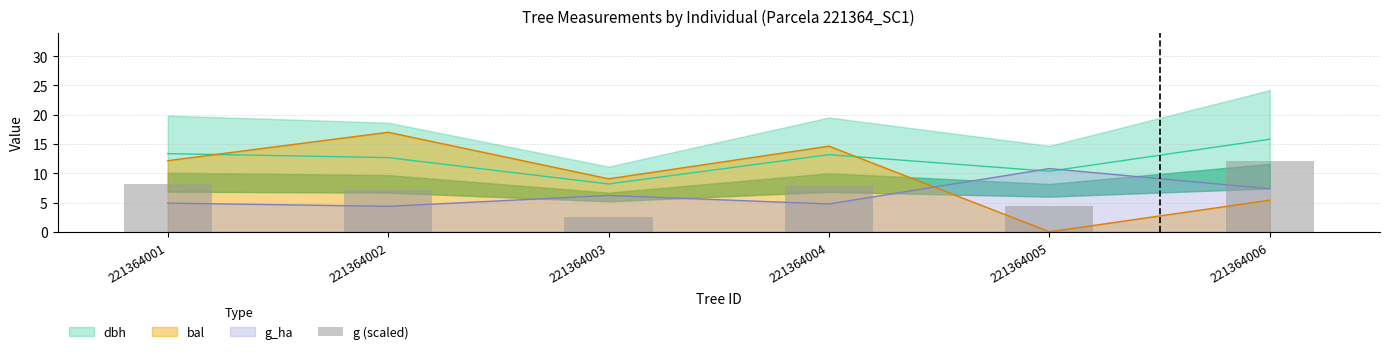

Reading right to left, what are all the values shown in this chart?

12.1	4.5	7.9	2.6	7.2	8.1